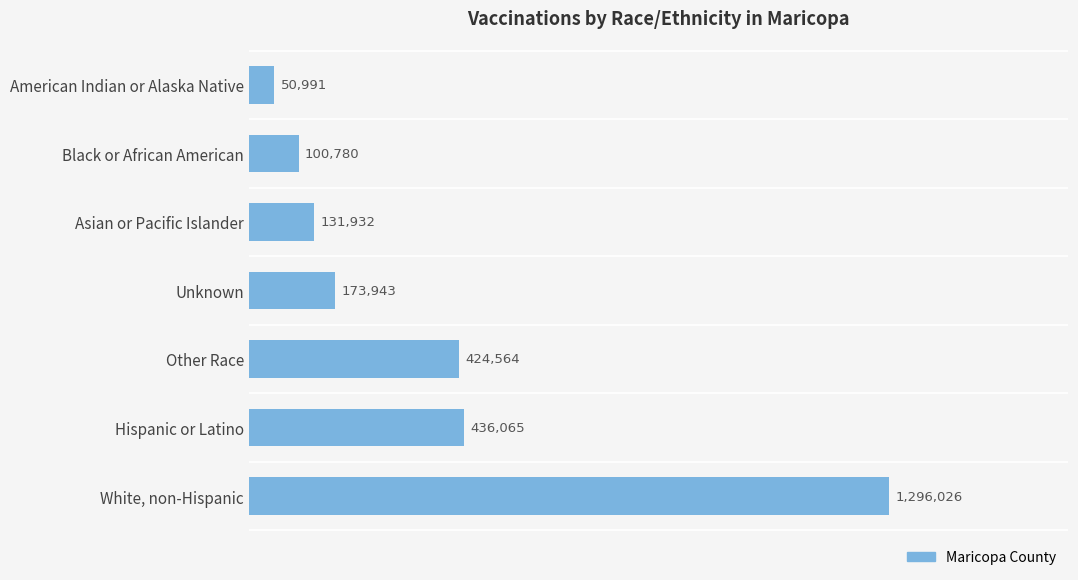

List the labels in order of value, smallest first.

American Indian or Alaska Native, Black or African American, Asian or Pacific Islander, Unknown, Other Race, Hispanic or Latino, White, non-Hispanic